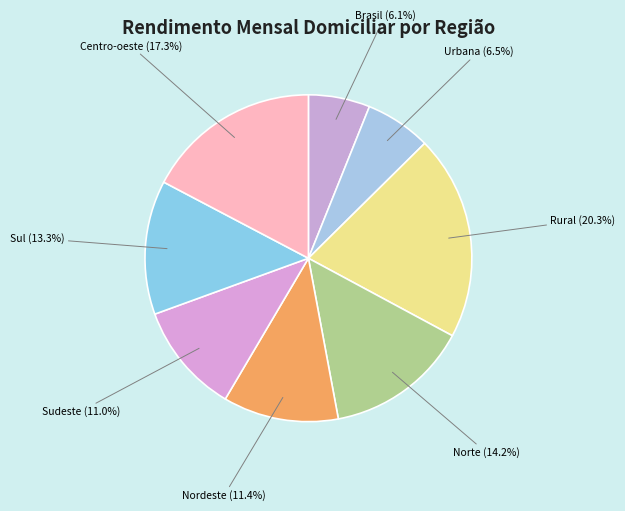

How many slices are in this pie chart?

8